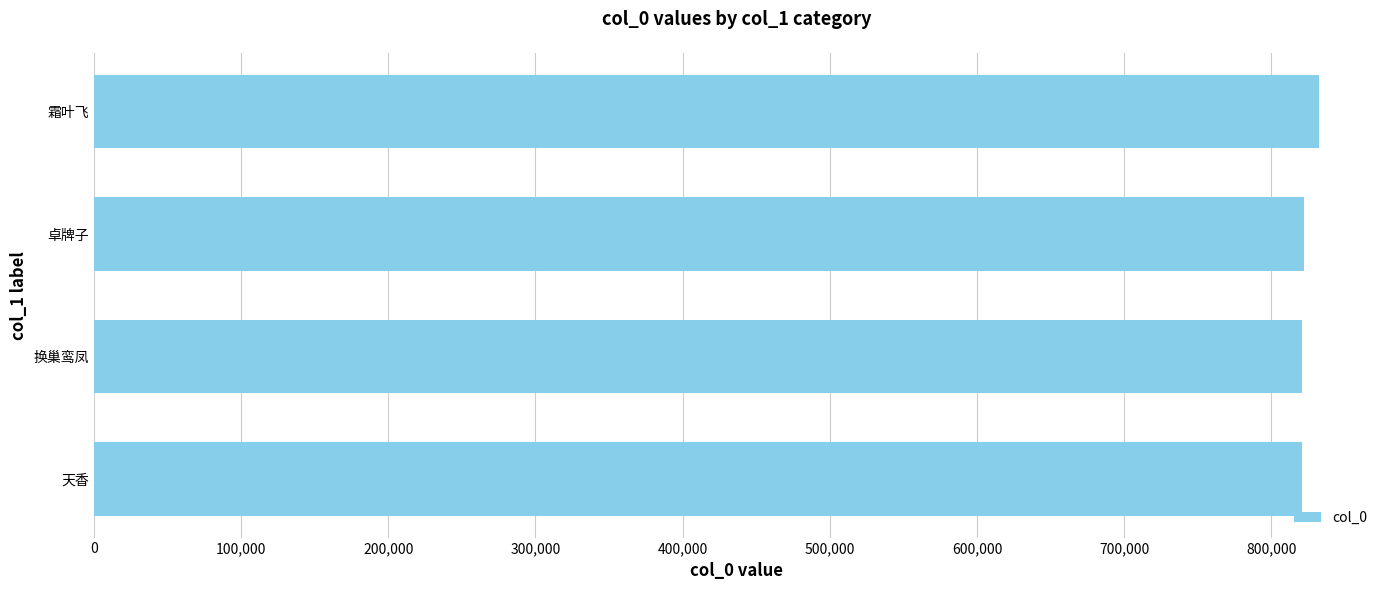

What value does the data have at 天香?

821090